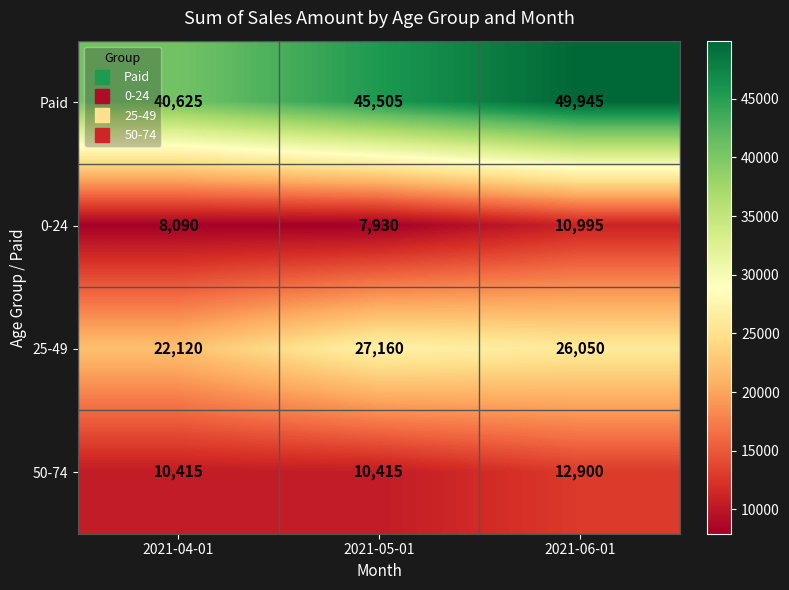

Which series has the largest range (max minus min)?

Paid